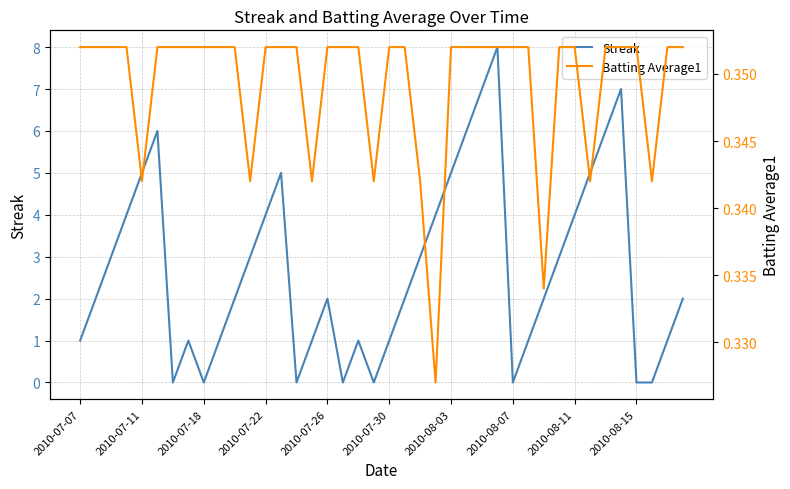

What is the maximum value for Streak?

8